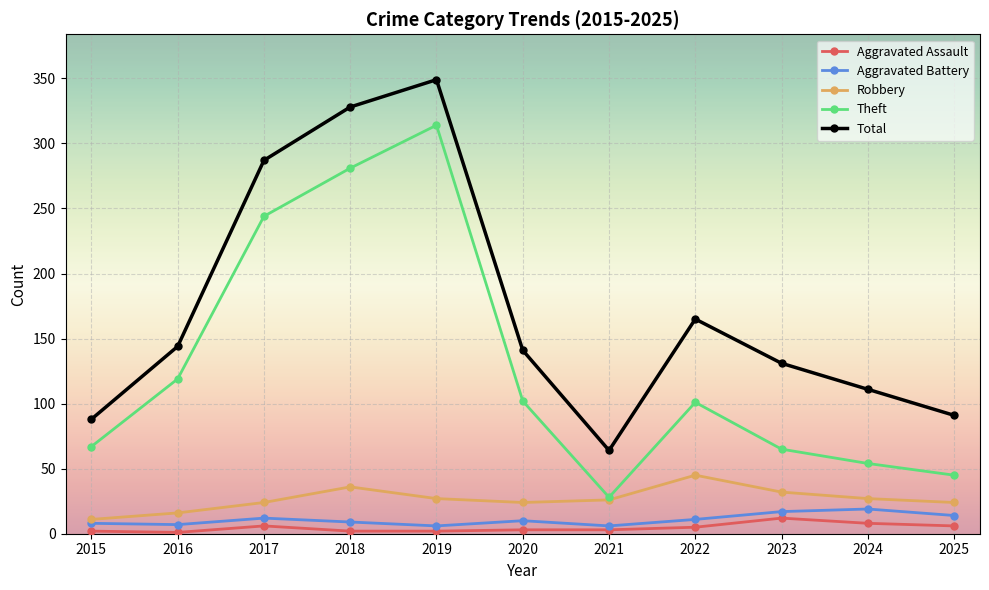

Is the value of Aggravated Assault at 2017 greater than the value of Aggravated Battery at 2017?

No